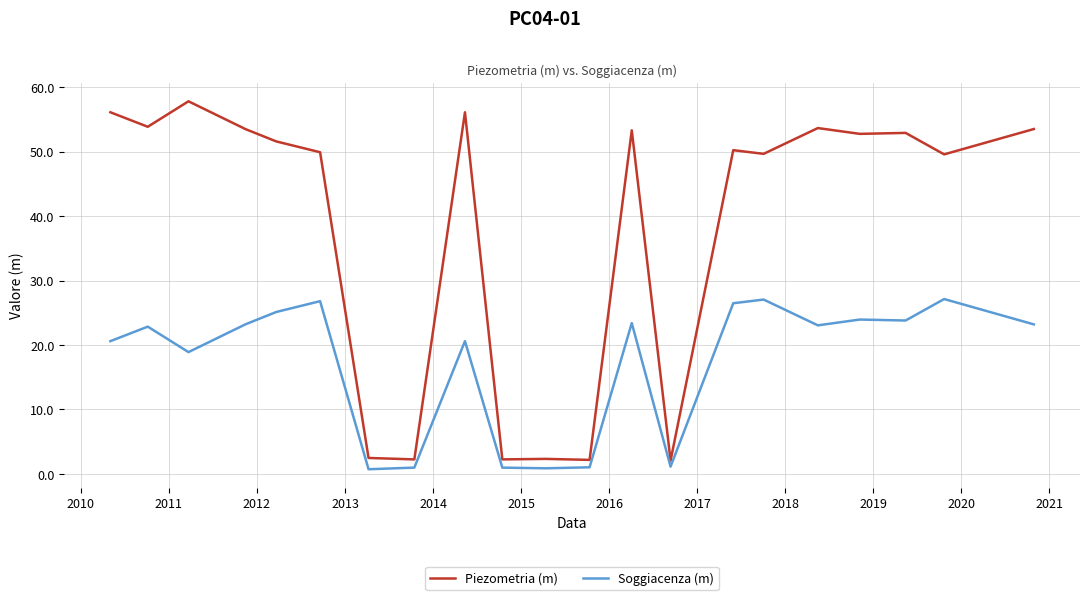

What is the difference between the second highest and second lowest values in the Piezometria (m) series?

53.9